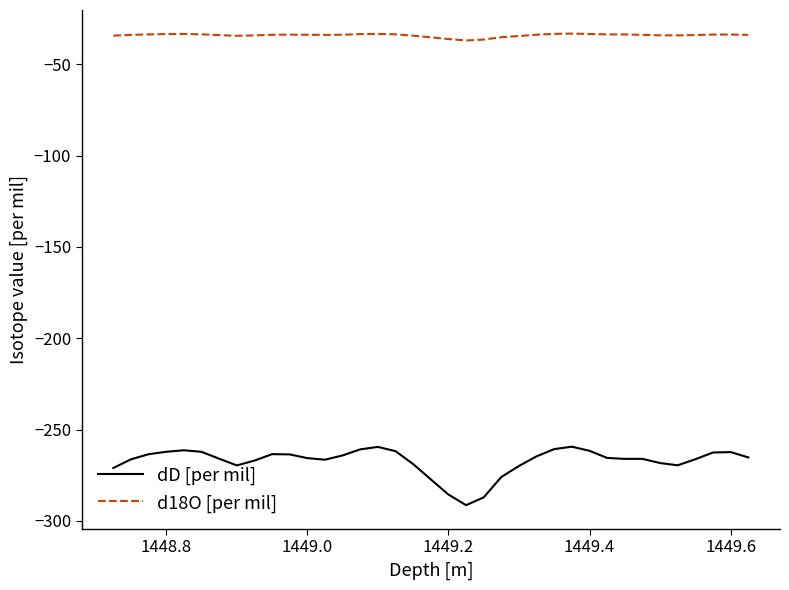

Rank the series by their maximum value, from highest to lowest.

d18O [per mil], dD [per mil]